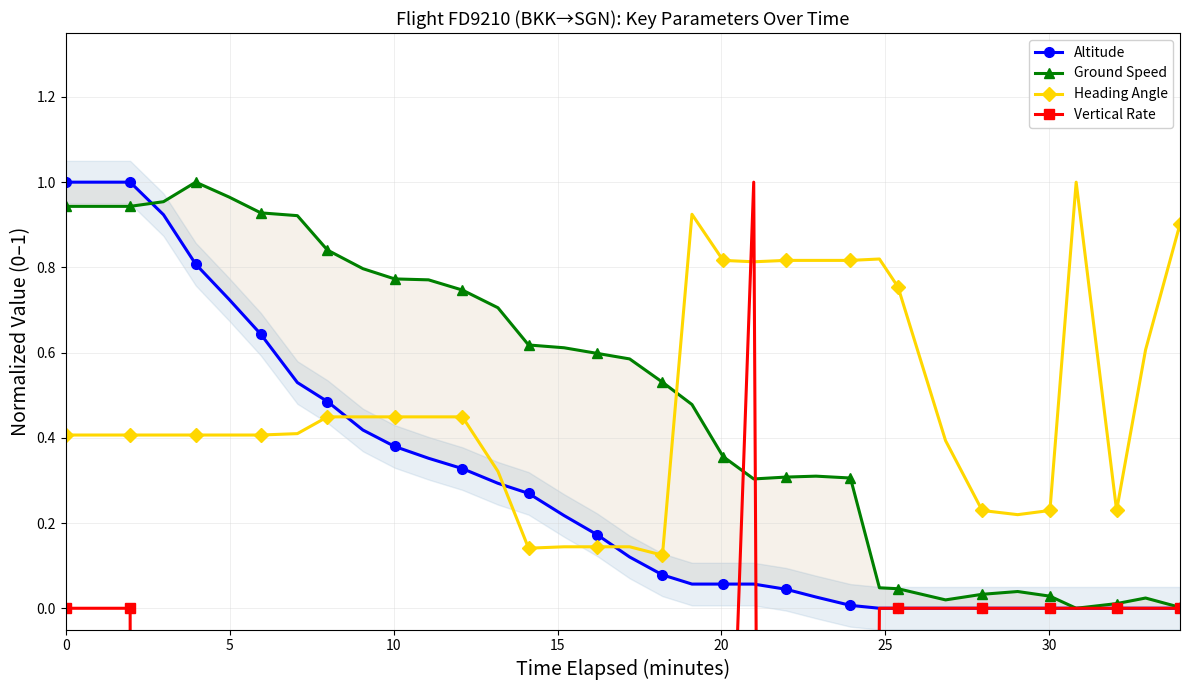

True or false: Heading Angle has more than 1 points higher than both neighbors.

True